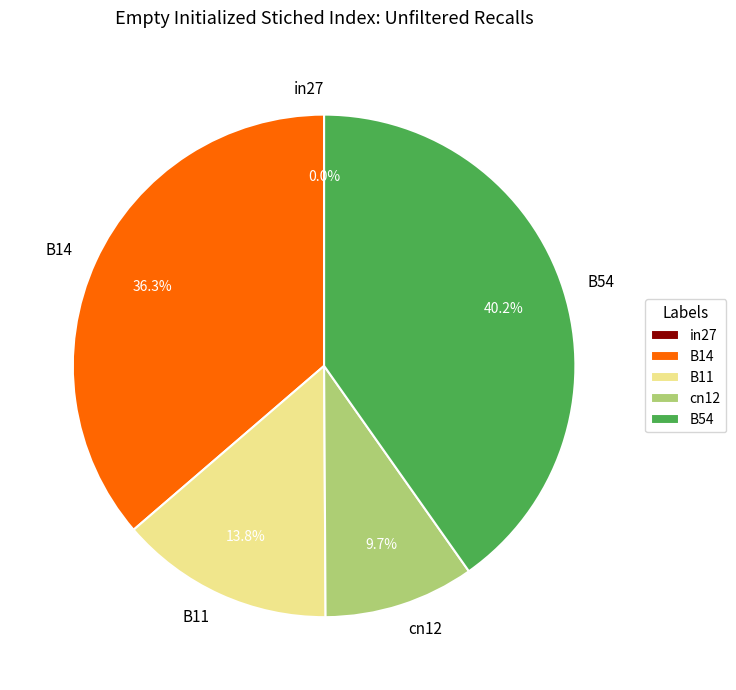

The B54 slice represents 40% of the pie. True or false?

True